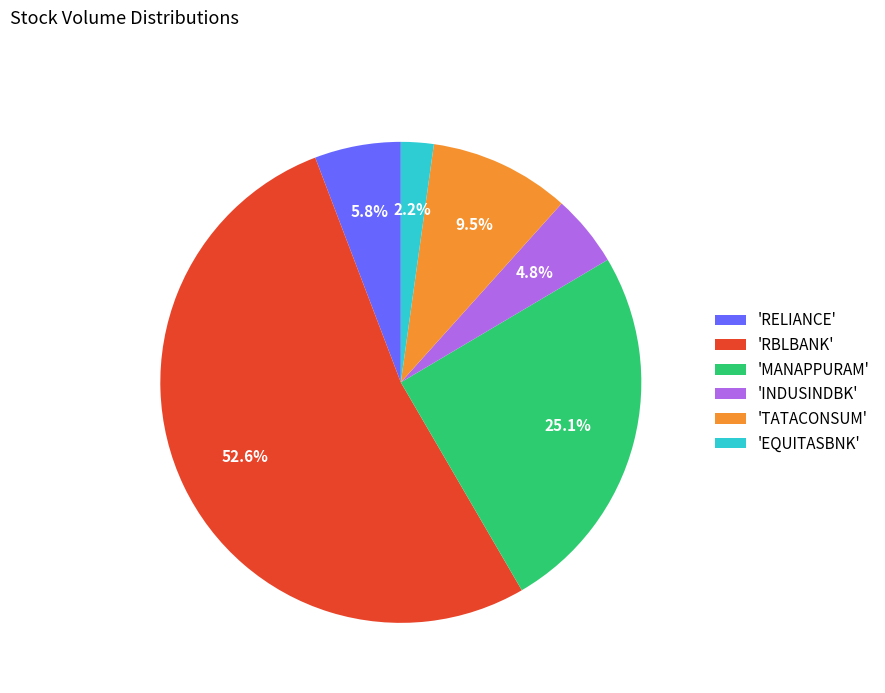

Rank the categories by value from lowest to highest.

'EQUITASBNK', 'INDUSINDBK', 'RELIANCE', 'TATACONSUM', 'MANAPPURAM', 'RBLBANK'